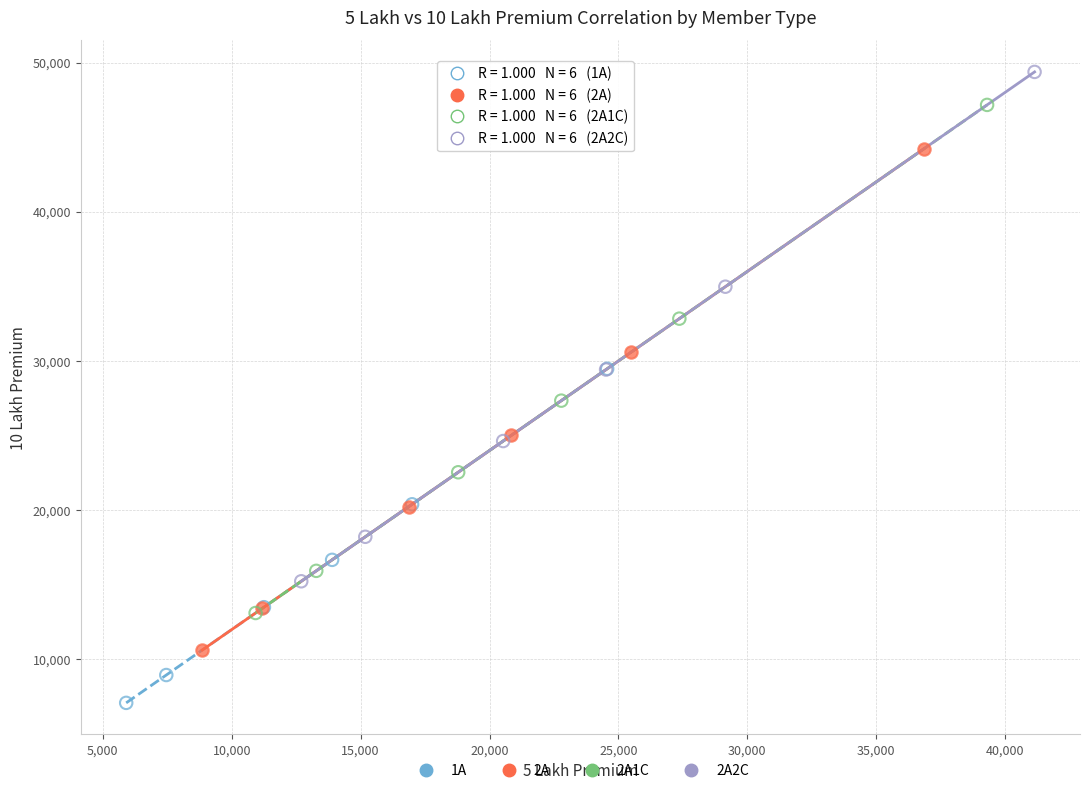

Which series reaches the maximum Y coordinate?

2A2C